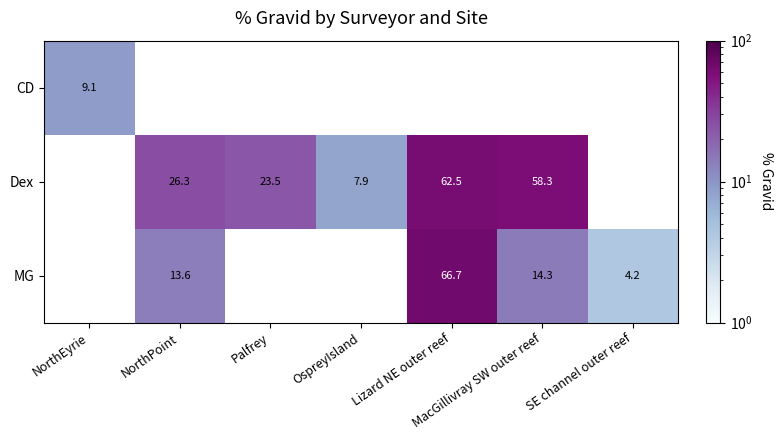

Is the value of MG at SE channel outer reef greater than the value of CD at NorthEyrie?

No